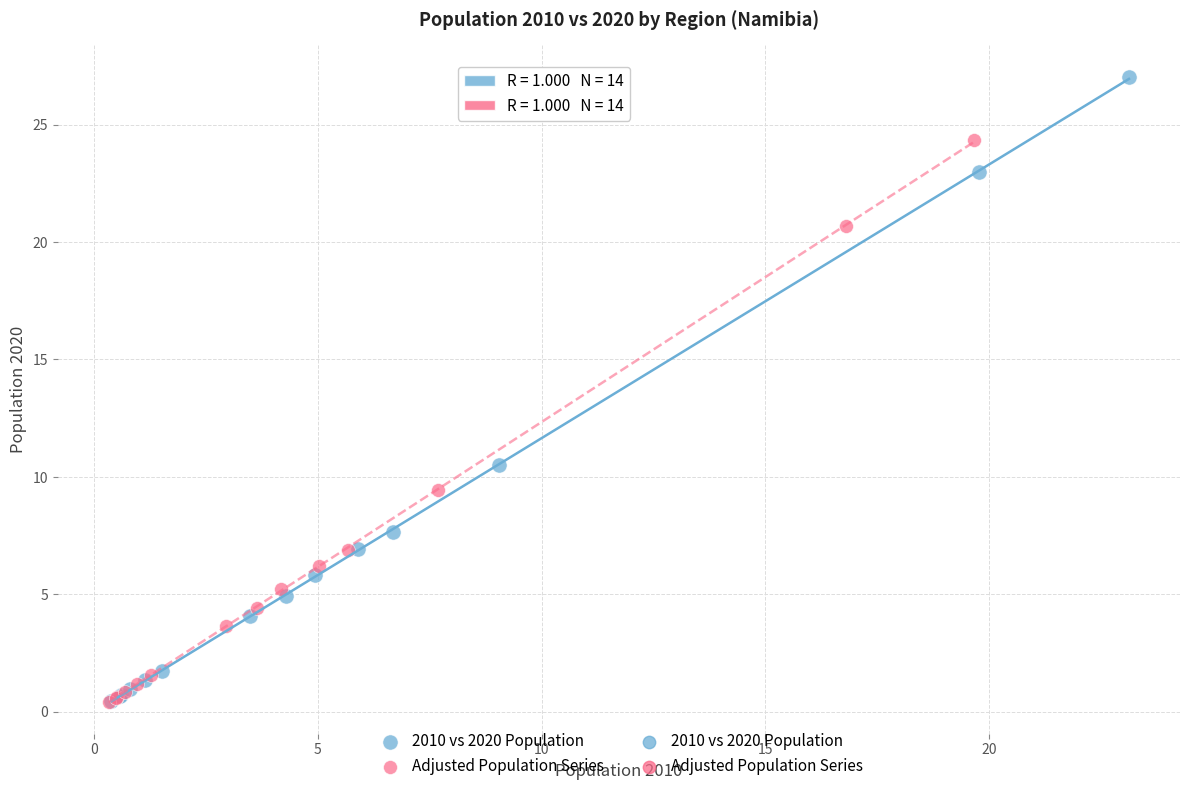

Which series contains the highest Y value?

2010 vs 2020 Population